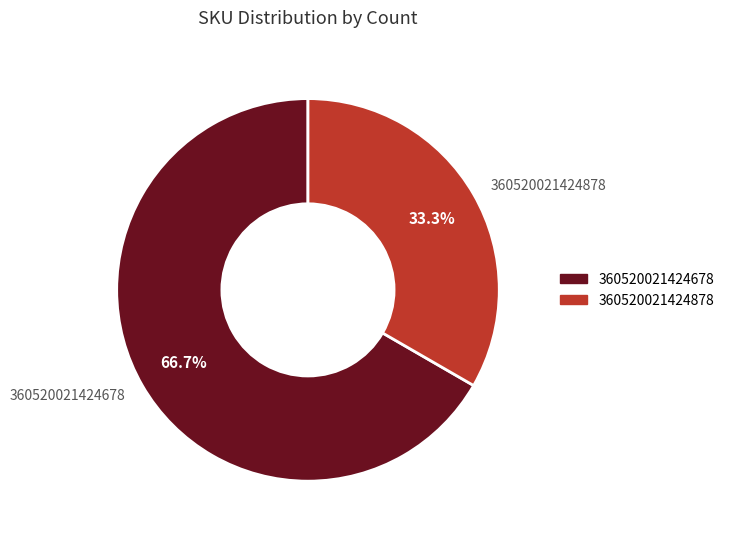

True or false: 360520021424878 accounts for 33% of the total.

True